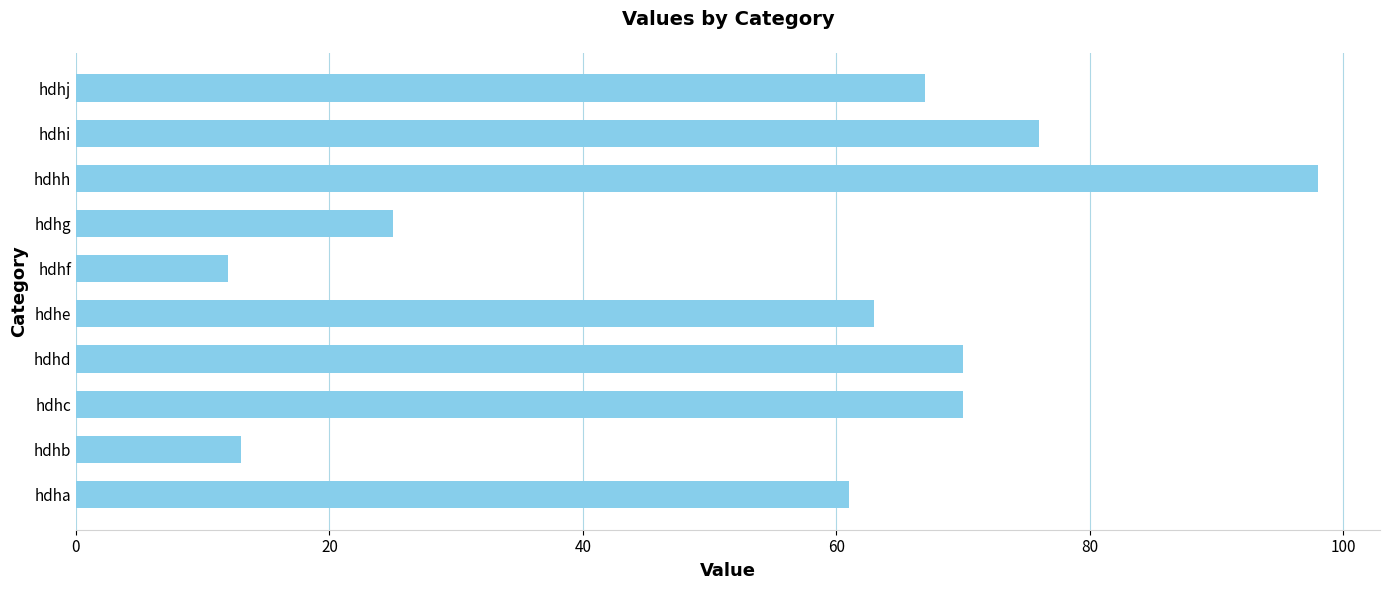

Which label corresponds to the largest value in the chart?

hdhh